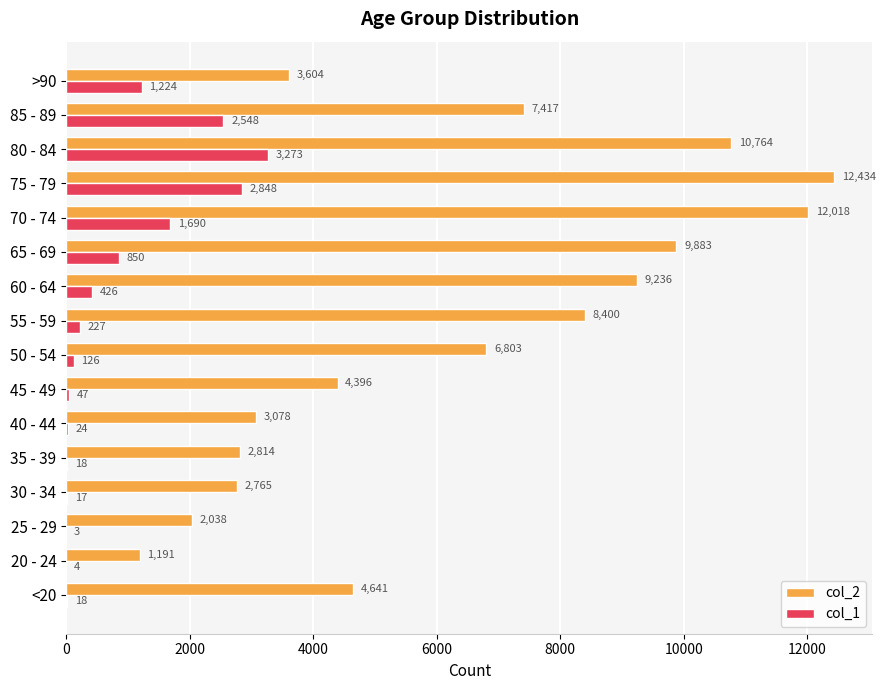

Is the value of col_1 at 70 - 74 greater than the value of col_2 at 20 - 24?

Yes